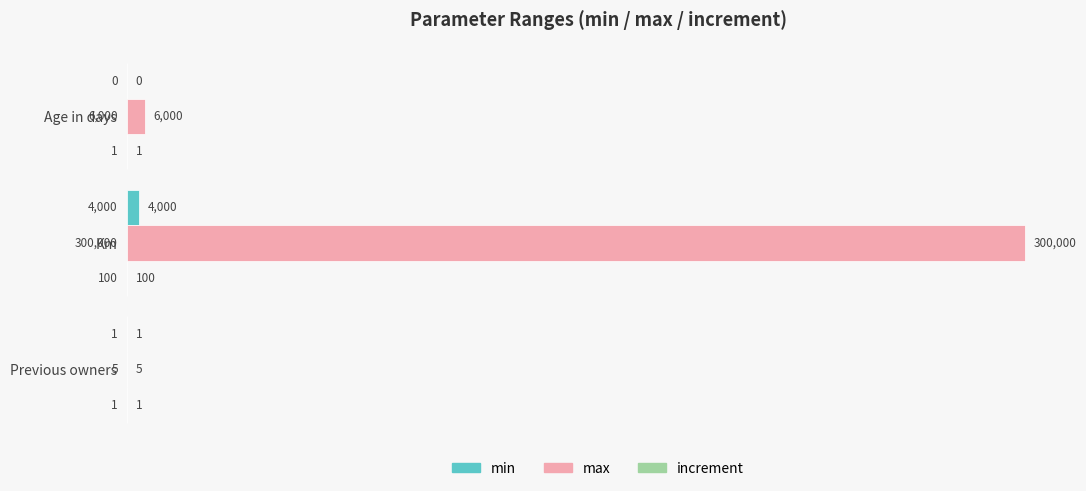

Where is min nearest to the value 2000?

Previous owners